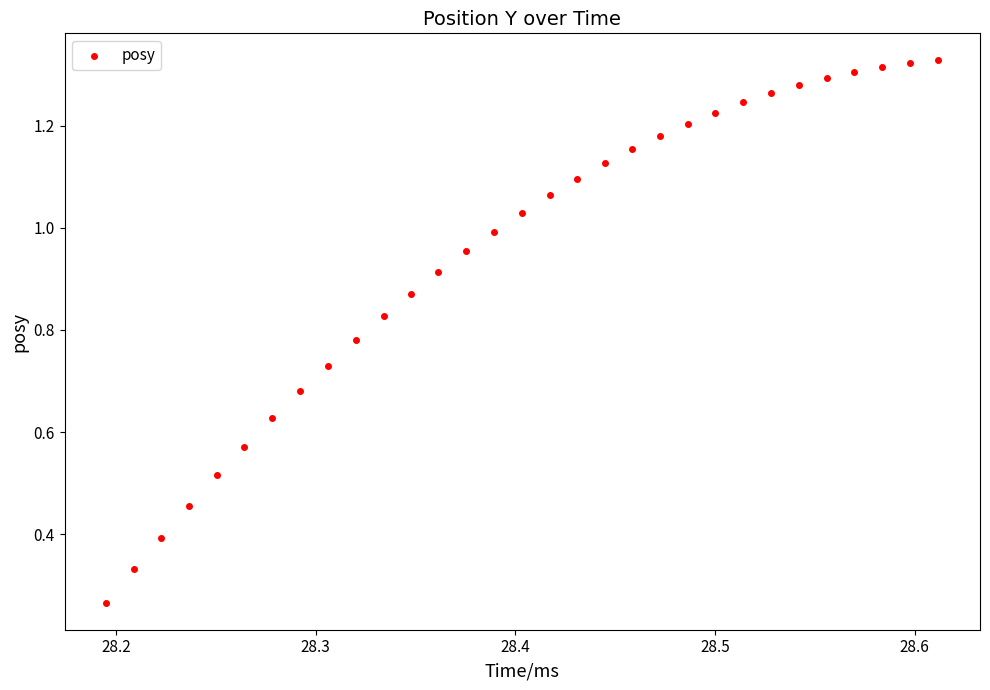

What is the range of X values (max minus min)?

0.4